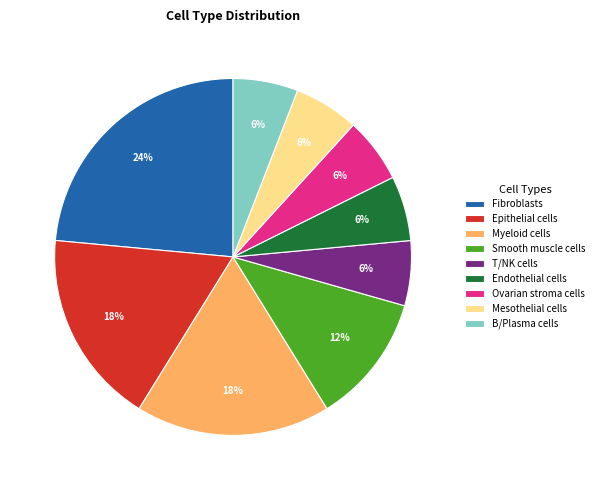

To the nearest percent, what portion does Mesothelial cells represent?

6%